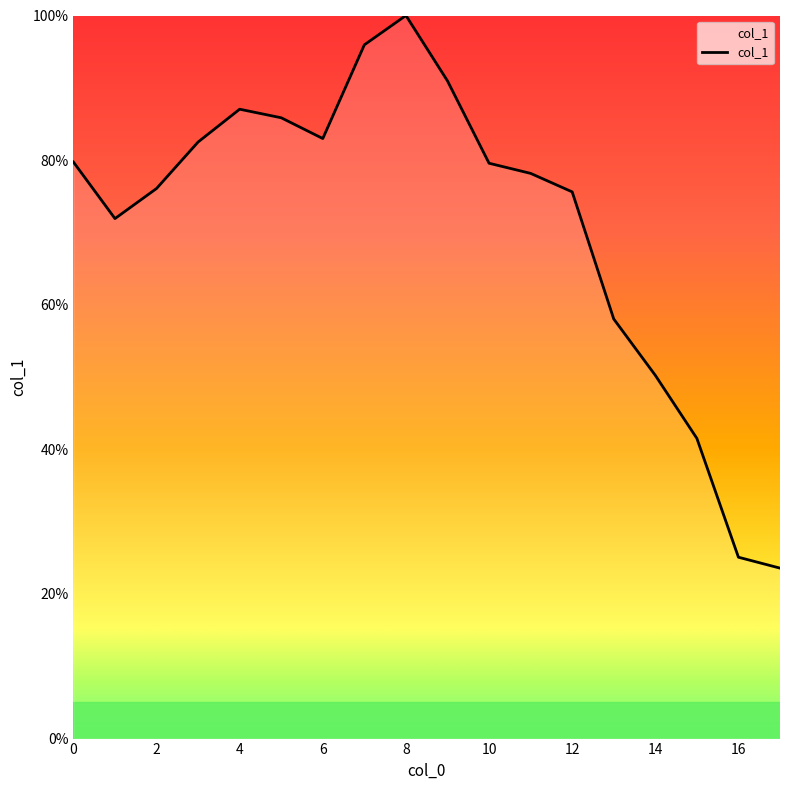

What is the greatest value displayed?

100.0